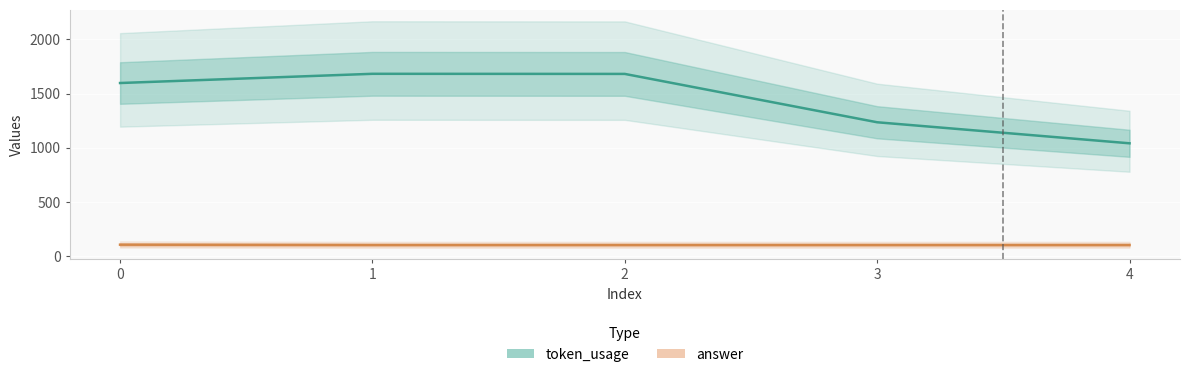

What is the value of the answer point at the 4th from the left?

104.0